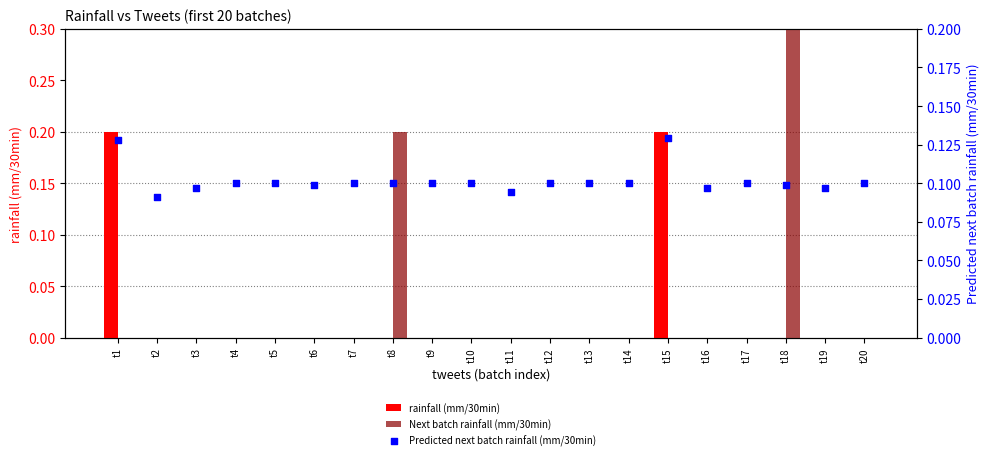

What is the total value across all series at t5?

0.1